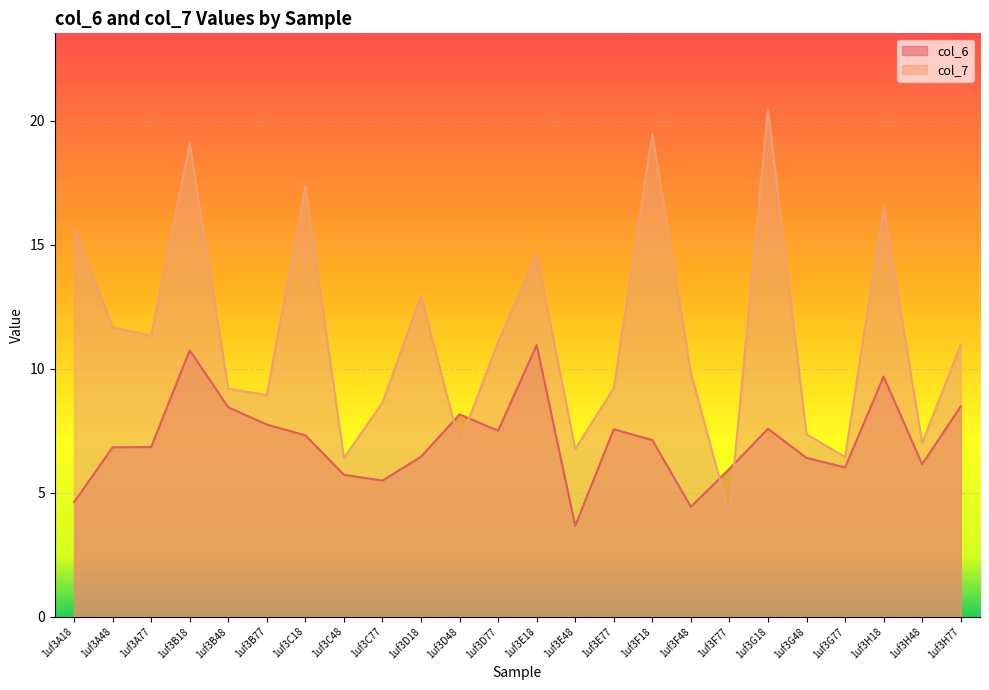

What is the sum of the col_7 values at 1uf3A77 and 1uf3B77?

20.3